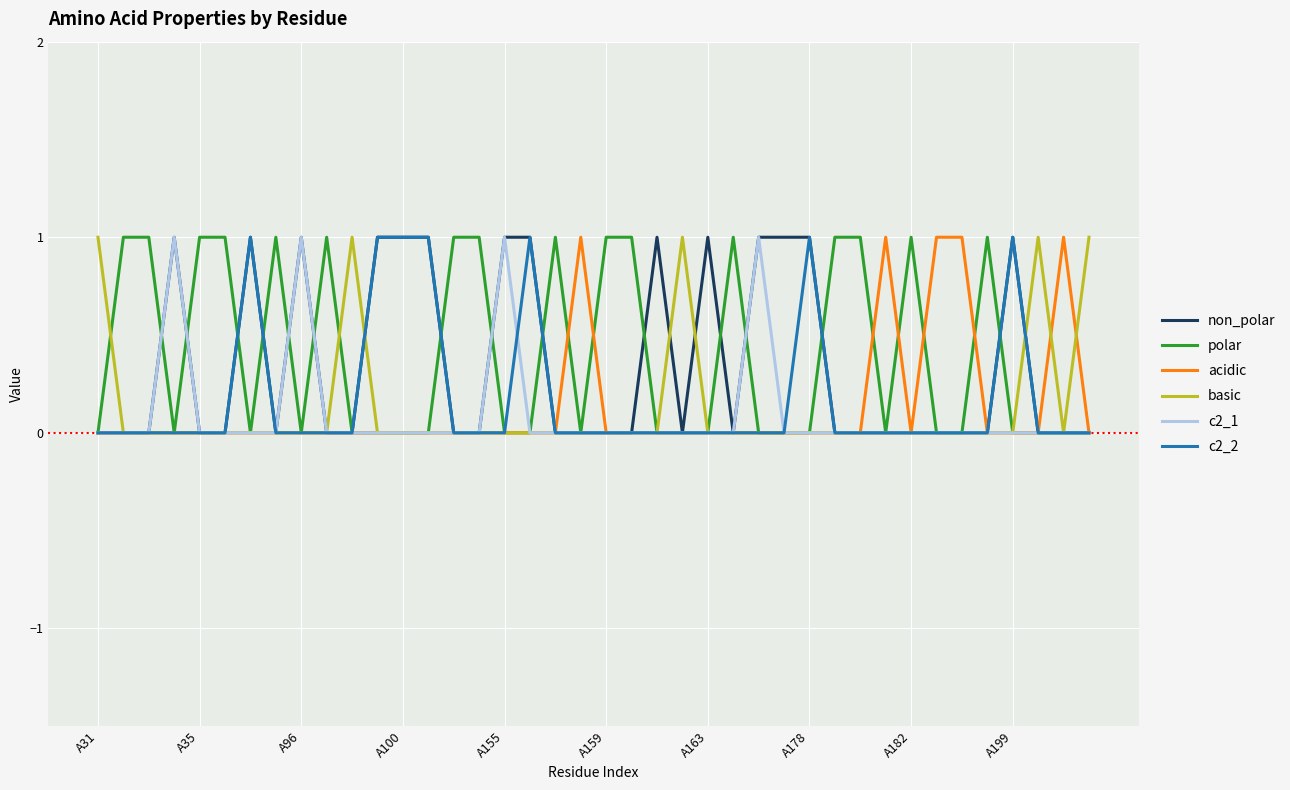

What are all the series names shown in the legend?

non_polar, polar, acidic, basic, c2_1, c2_2